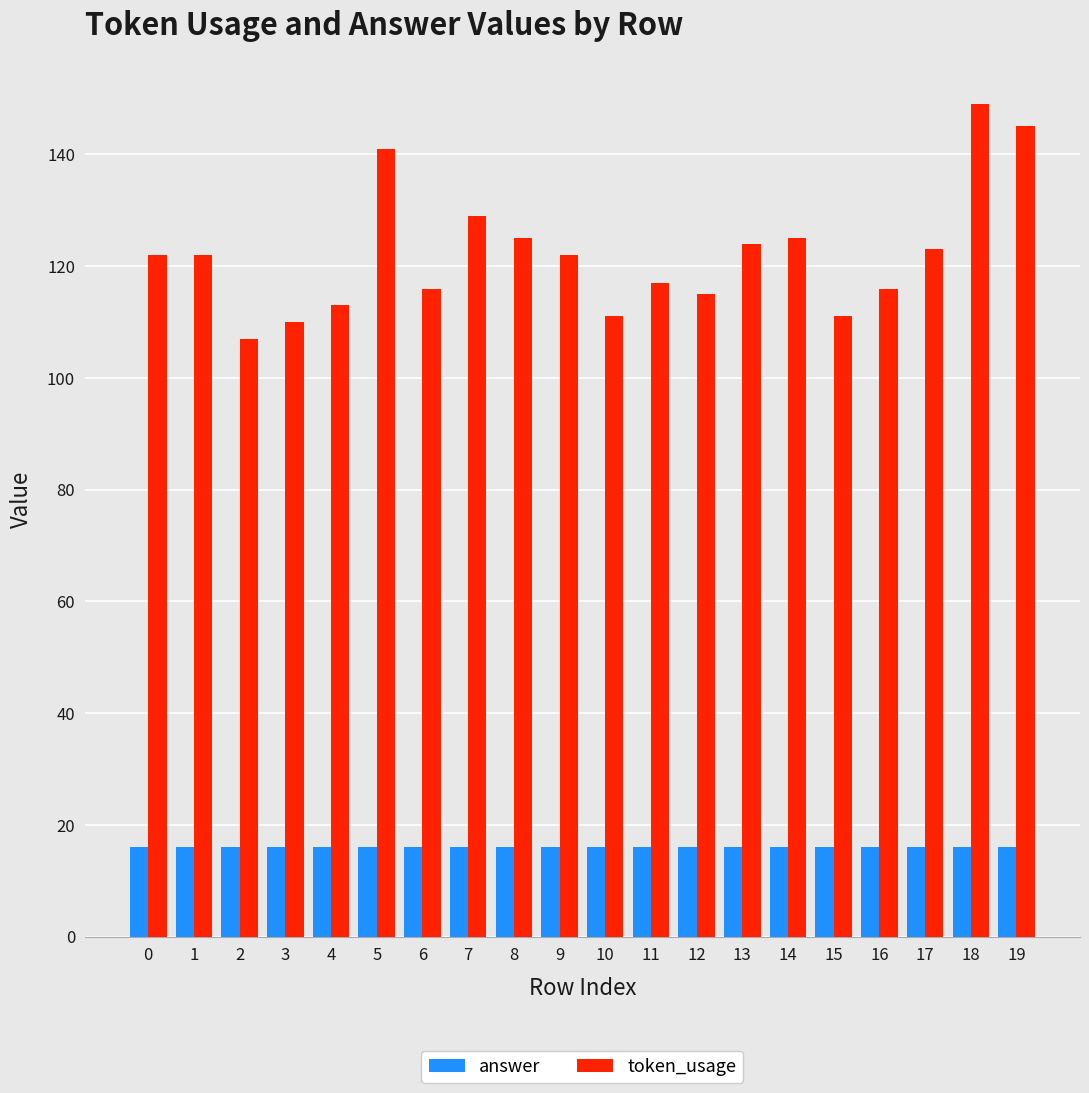

At which category is the sum across all series the highest?

18